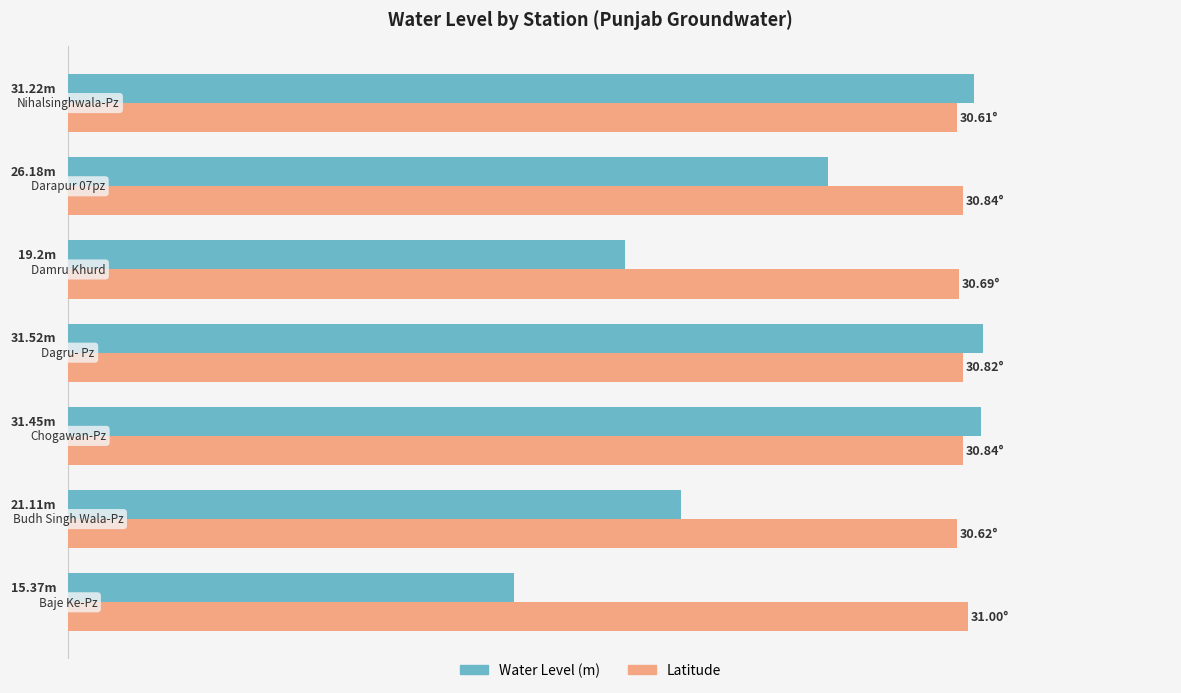

What are all the series names shown in the legend?

Water Level (m), Latitude